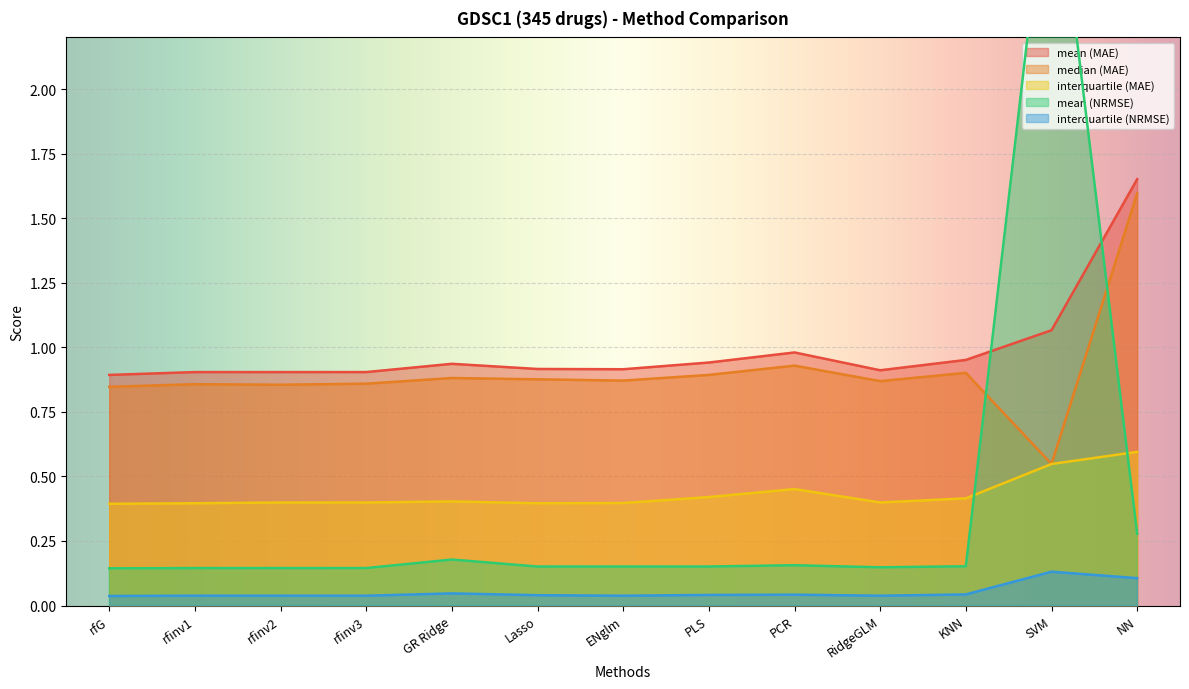

At which category does median (MAE) reach its first local peak?

rfinv1